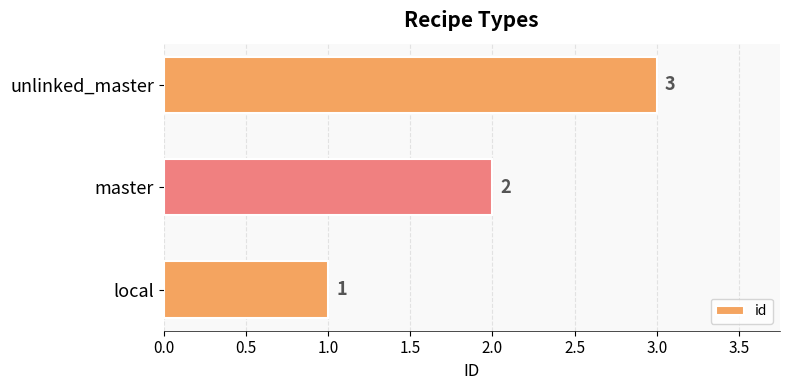

Count the values in the range 1 to 3.

3